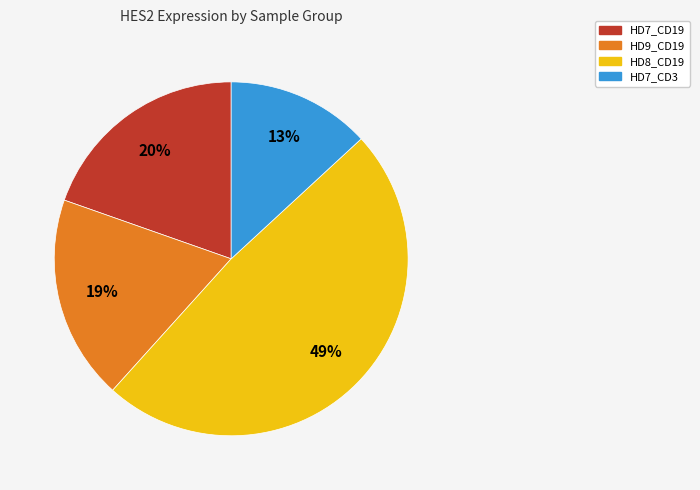

To the nearest percent, what is the difference between the HD7_CD19 and HD8_CD19 slice percentages?

29%